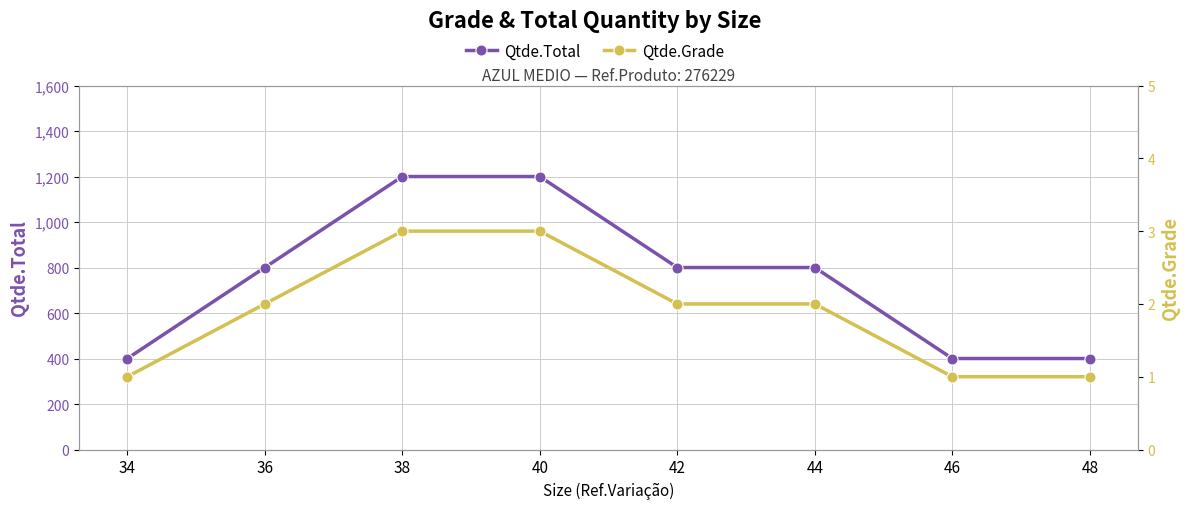

The Qtde.Total series shows 400 at 48. True or false?

True